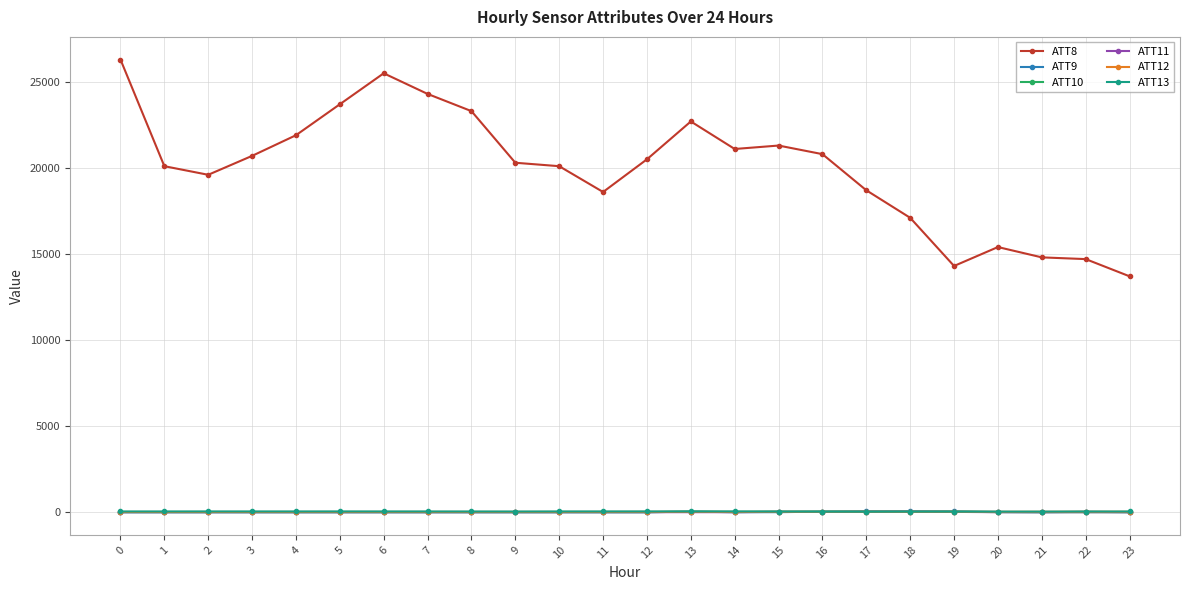

What is the smallest value displayed?

-10.0